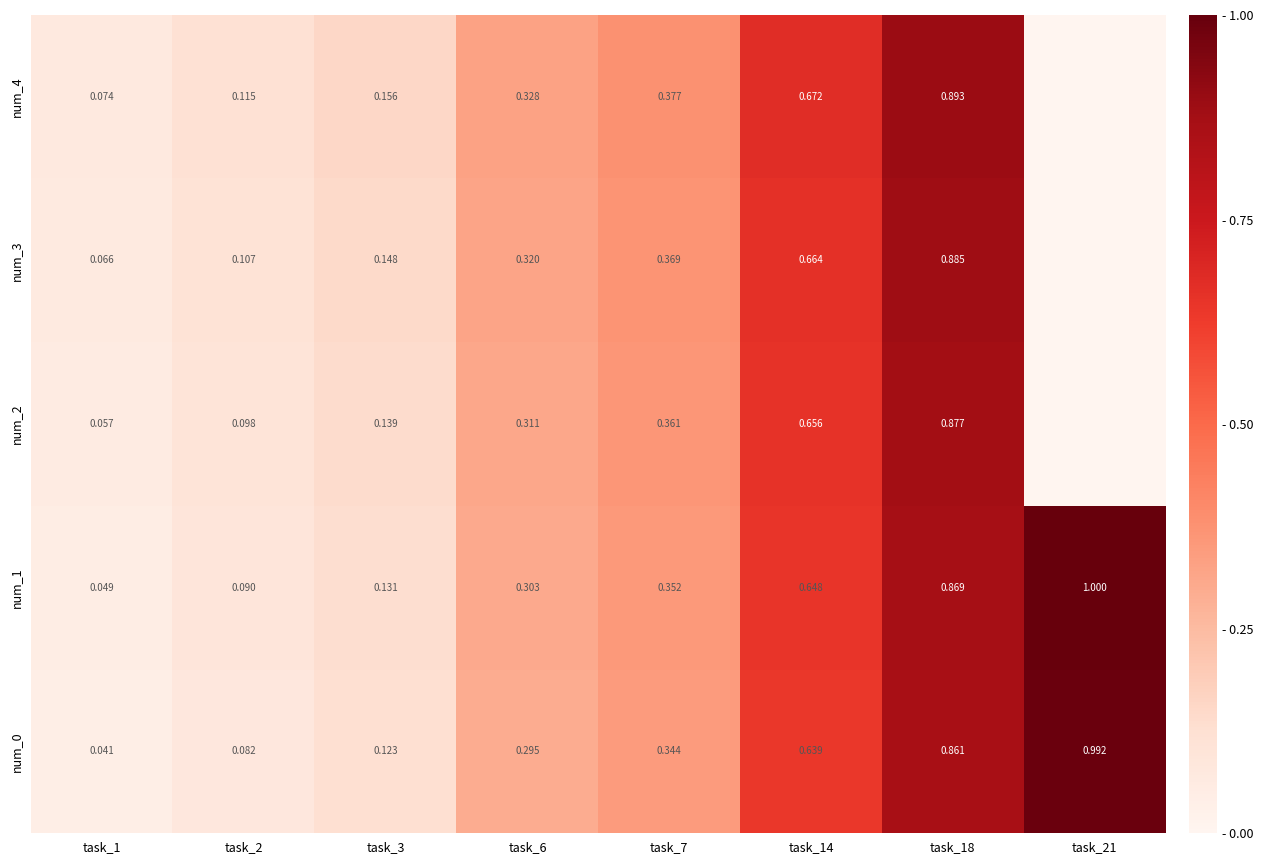

Is the value of num_2 at task_3 greater than the value of num_3 at task_6?

No